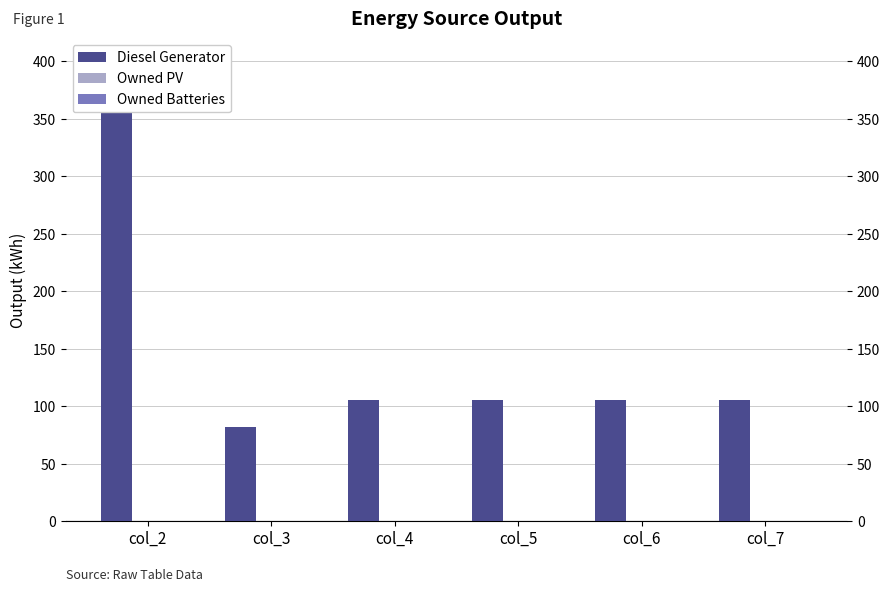

Rank the series by their maximum value, from lowest to highest.

Owned PV, Owned Batteries, Diesel Generator